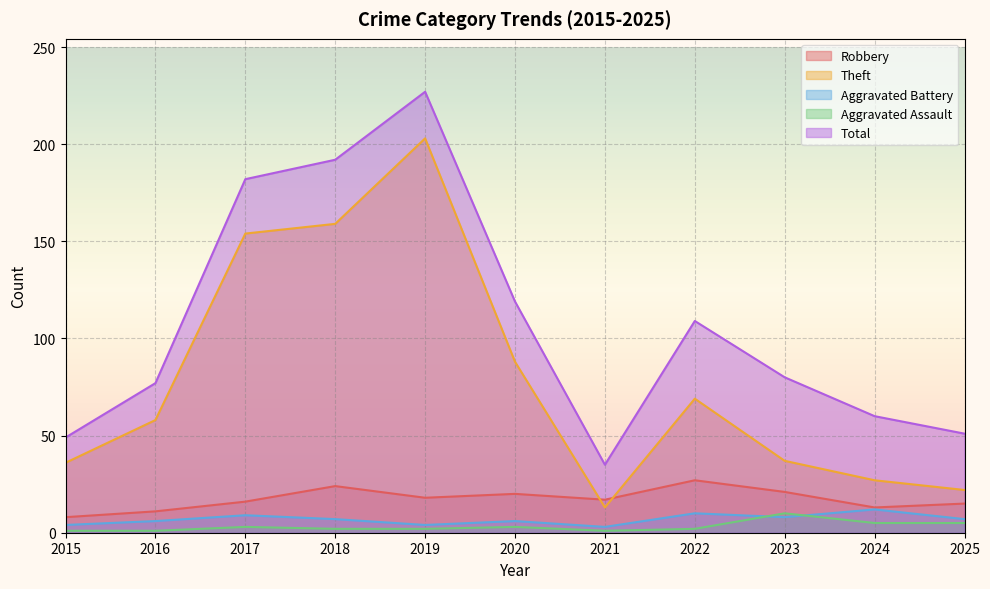

At which category does Theft reach its first local valley?

2021